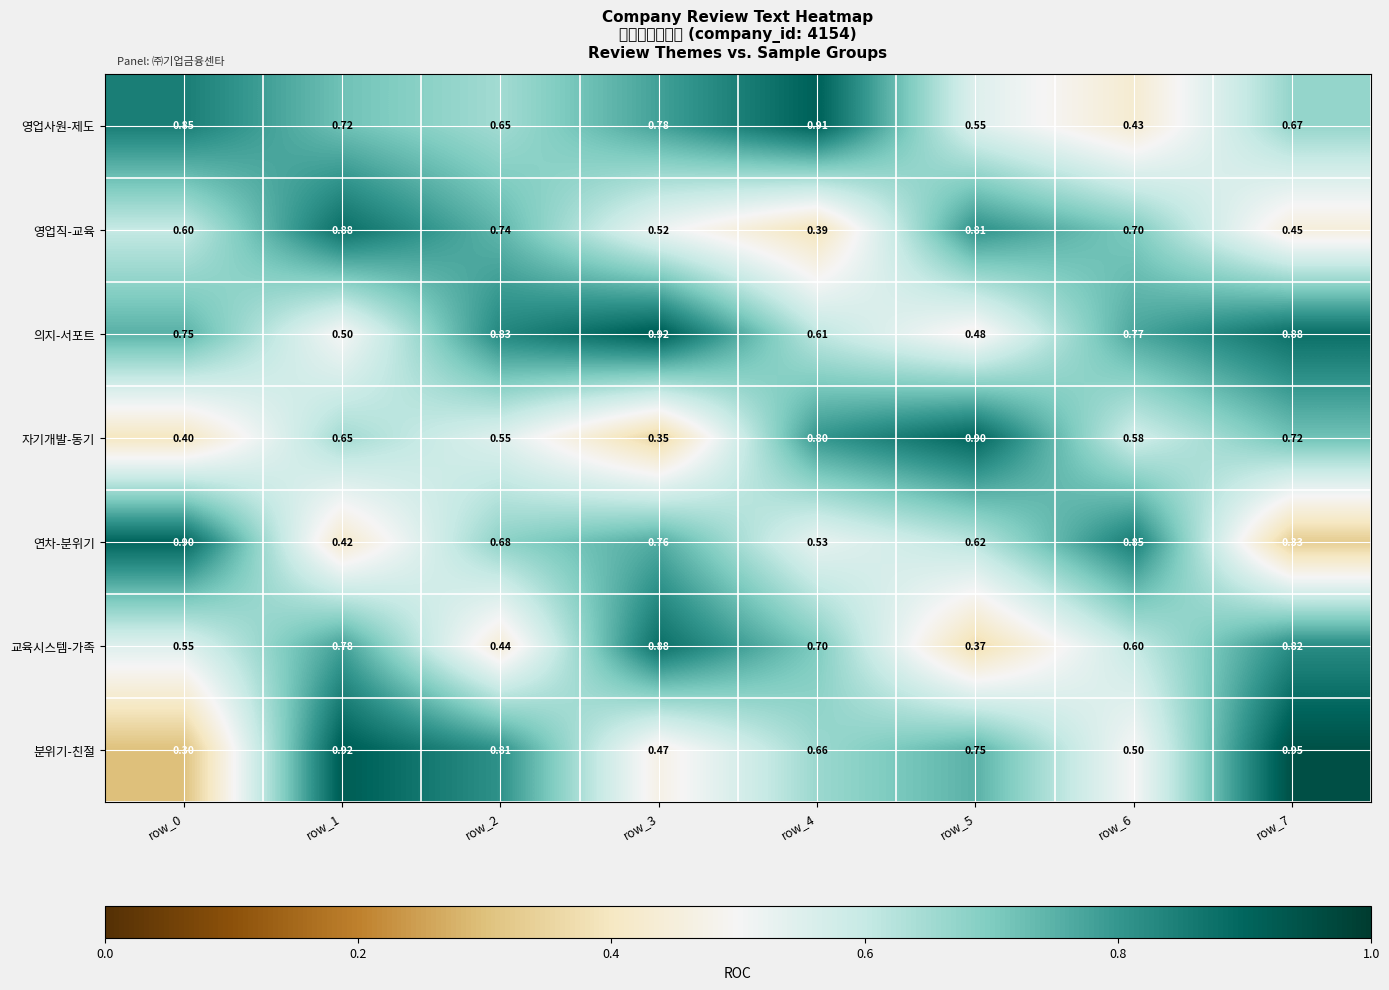

What is the minimum value shown in the chart?

0.3